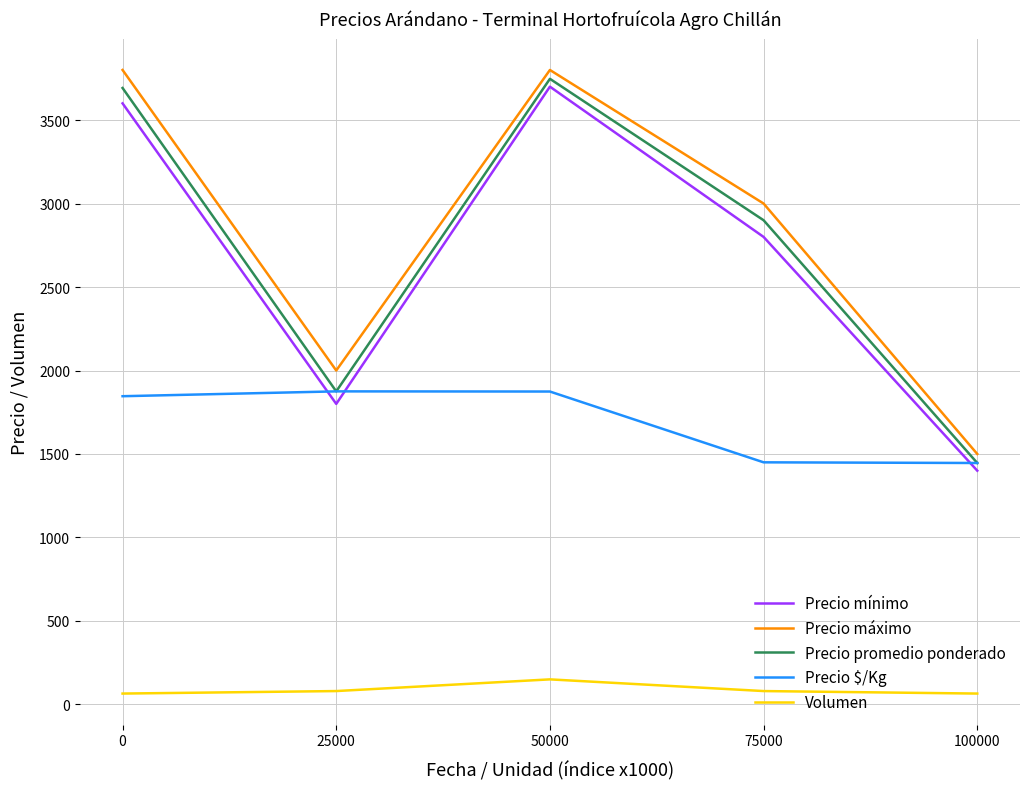

What is the difference between the second highest and second lowest values in the Precio máximo series?

1800